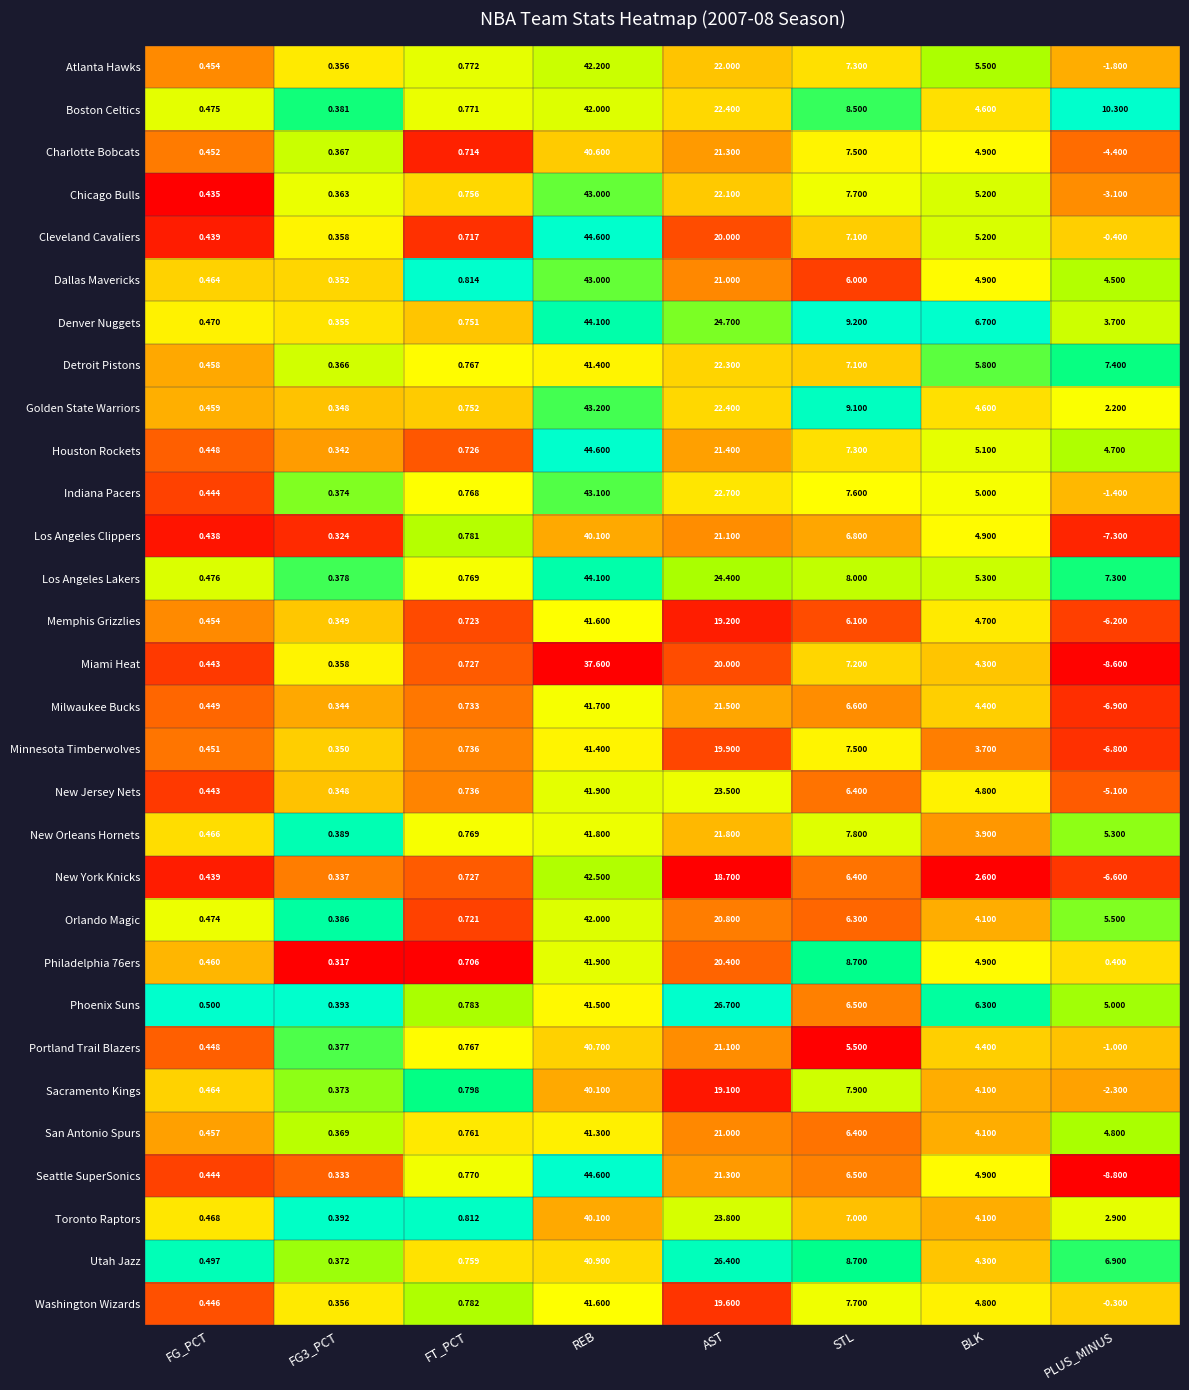

At which label is New Jersey Nets closest to 18?

AST